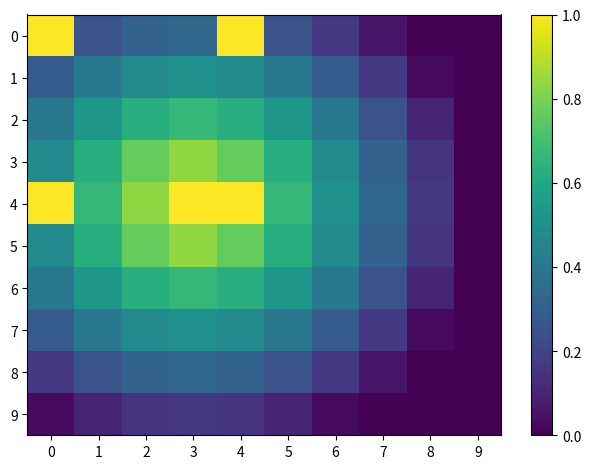

What is the difference between the highest and lowest values at 8?

0.2